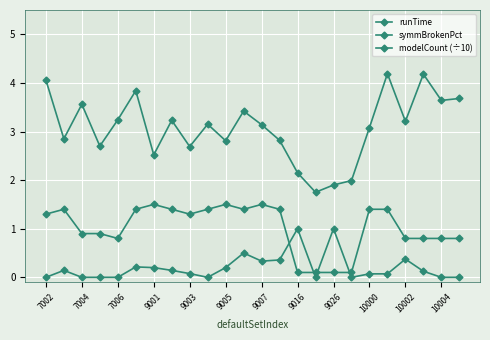

List the series in order of their peak value, highest first.

runTime, modelCount (÷10), symmBrokenPct